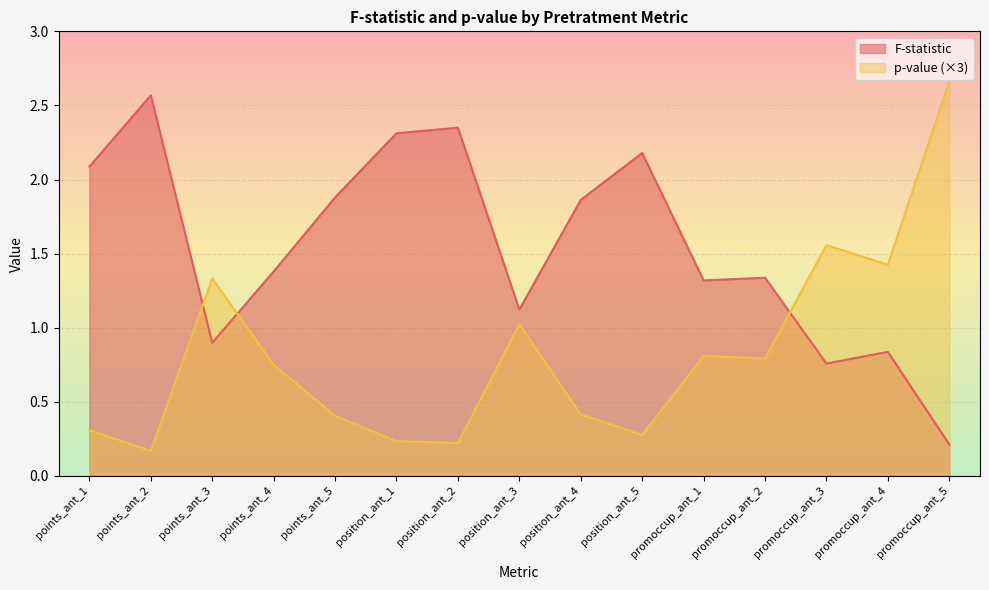

In F-statistic, how many points are lower than both neighbors (excluding endpoints)?

4